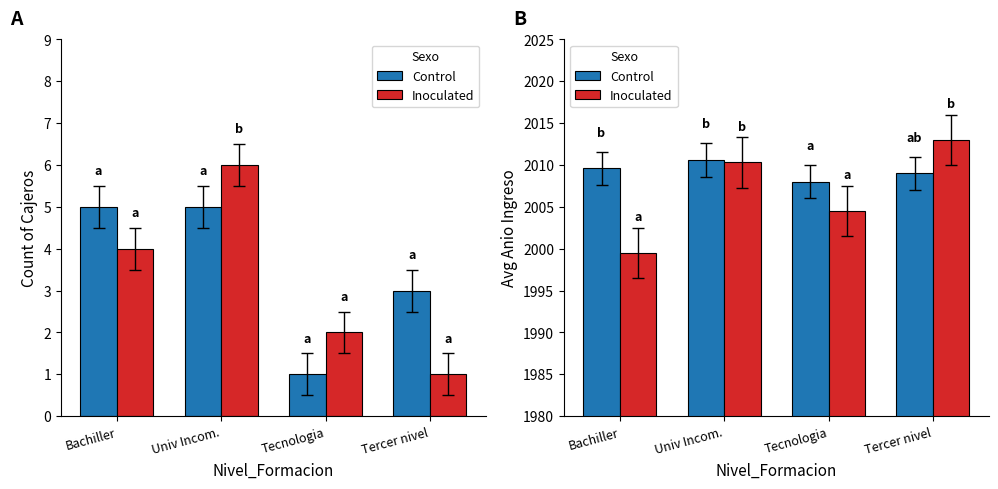

What is the approximate value of Control at Tercer nivel?

2009.0